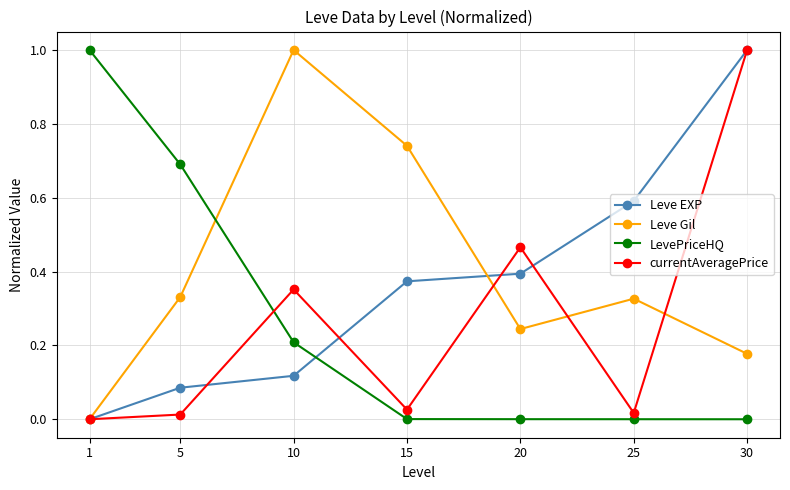

At which category is the sum across all series the highest?

30